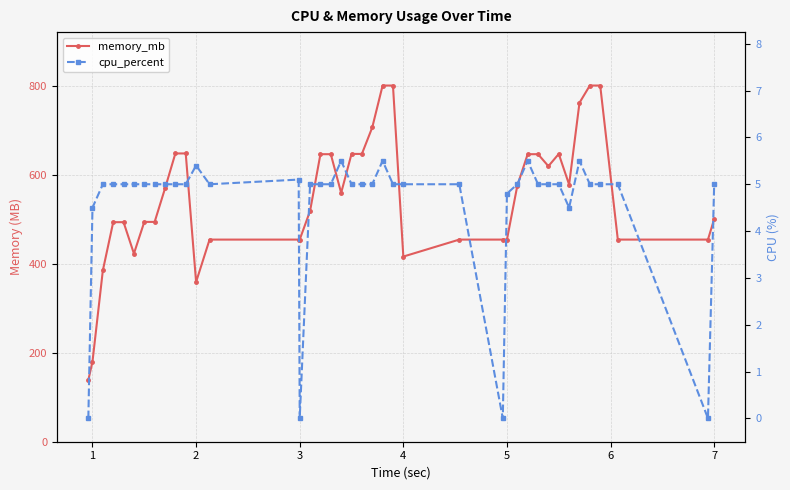

Reading left to right, extract all data points from this chart.

memory_mb: 0=138.7	1=180.0	2=384.8	3=493.3	4=493.3	5=422.7	6=493.9	7=493.9	8=569.2	9=647.8	10=647.8	11=359.0	12=454.2	13=454.2	14=454.2	15=518.6	16=646.1	17=646.1	18=559.2	19=646.7	20=646.7	21=706.1	22=800.4	23=800.4	24=416.1	25=454.2	26=454.2	27=454.2	28=575.3	29=646.1	30=646.1	31=619.2	32=646.7	33=577.8	34=761.6	35=800.4	36=800.4	37=454.2	38=454.2	39=500.4
cpu_percent: 0=0.0	1=4.5	2=5.0	3=5.0	4=5.0	5=5.0	6=5.0	7=5.0	8=5.0	9=5.0	10=5.0	11=5.4	12=5.0	13=5.1	14=0.0	15=5.0	16=5.0	17=5.0	18=5.5	19=5.0	20=5.0	21=5.0	22=5.5	23=5.0	24=5.0	25=5.0	26=0.0	27=4.8	28=5.0	29=5.5	30=5.0	31=5.0	32=5.0	33=4.5	34=5.5	35=5.0	36=5.0	37=5.0	38=0.0	39=5.0